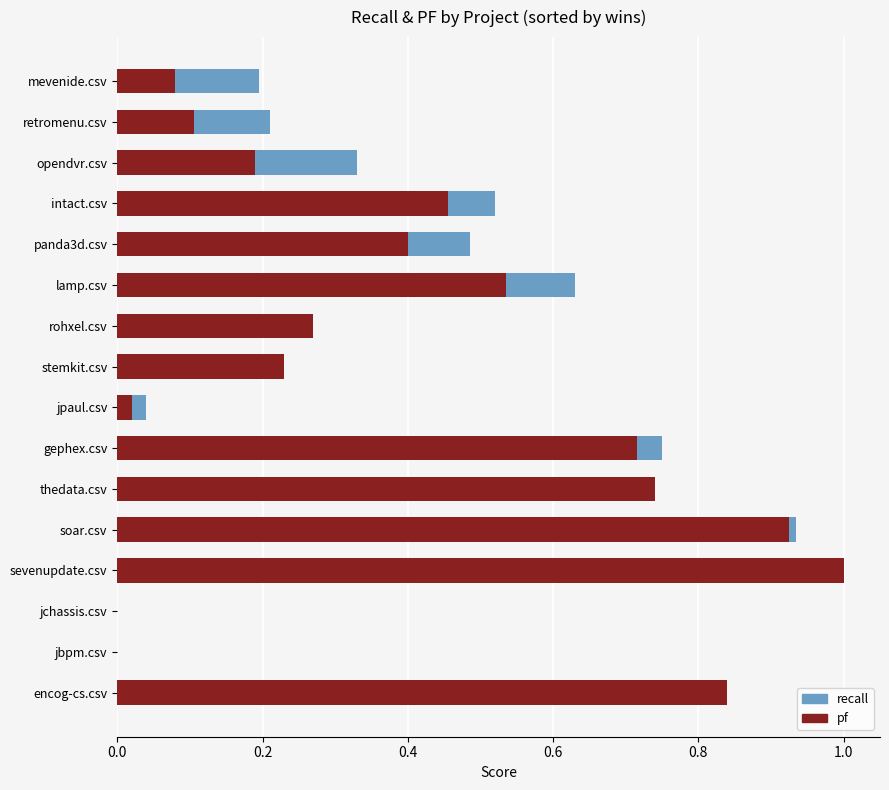

Rank the series at lamp.csv from highest to lowest value.

recall, pf